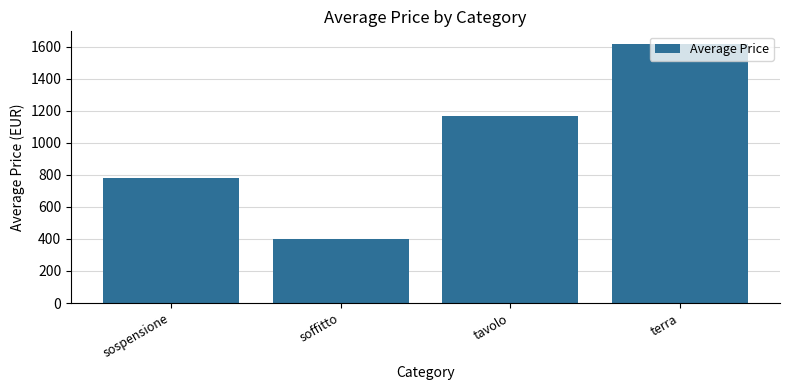

What is the smallest value displayed?

400.0